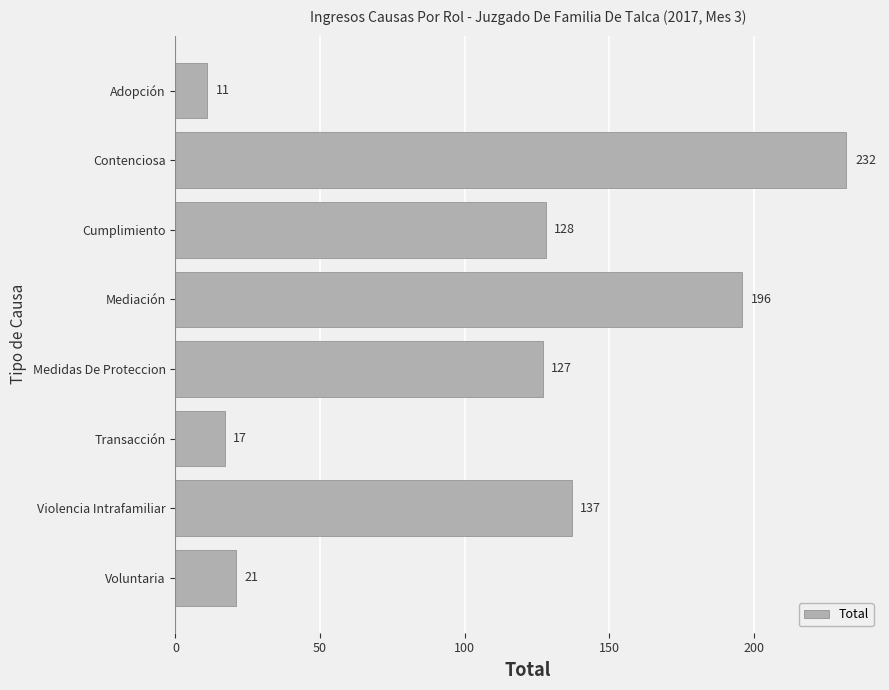

Is it true that the value at Medidas De Proteccion is 127?

True